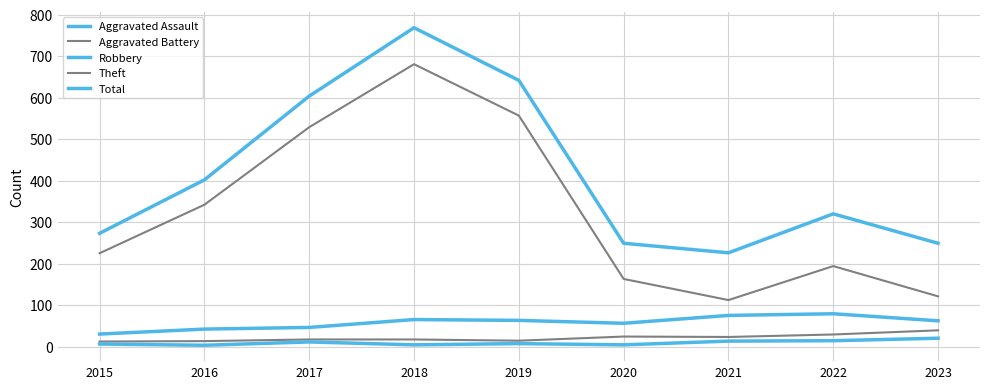

What is the approximate value of Theft at 2016, to the nearest 100?

300